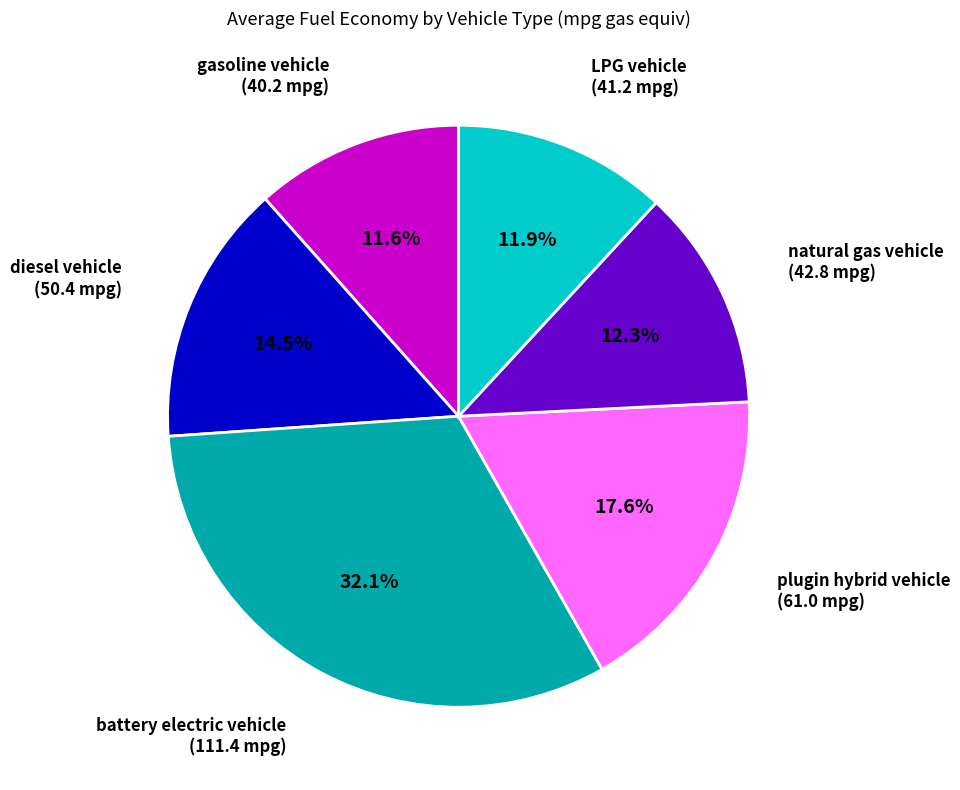

Does any single category account for the majority?

No